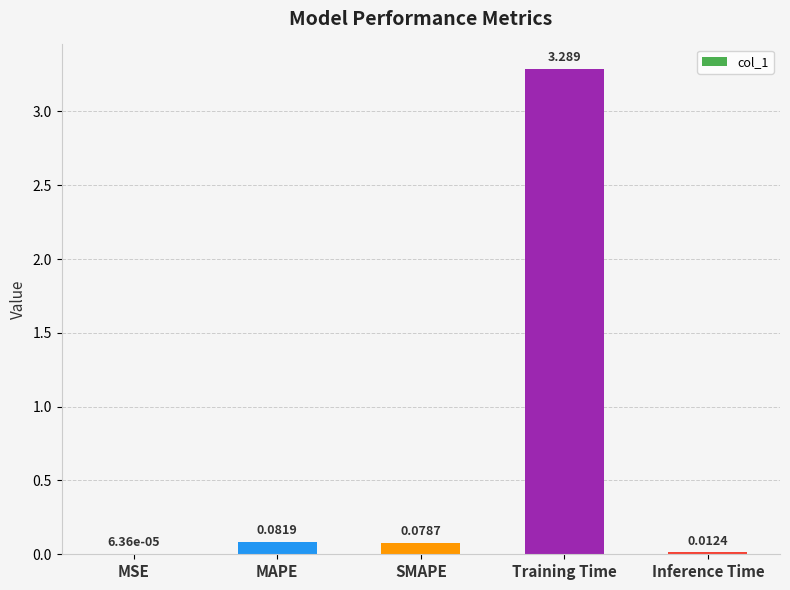

Which label corresponds to the largest value in the chart?

Training Time